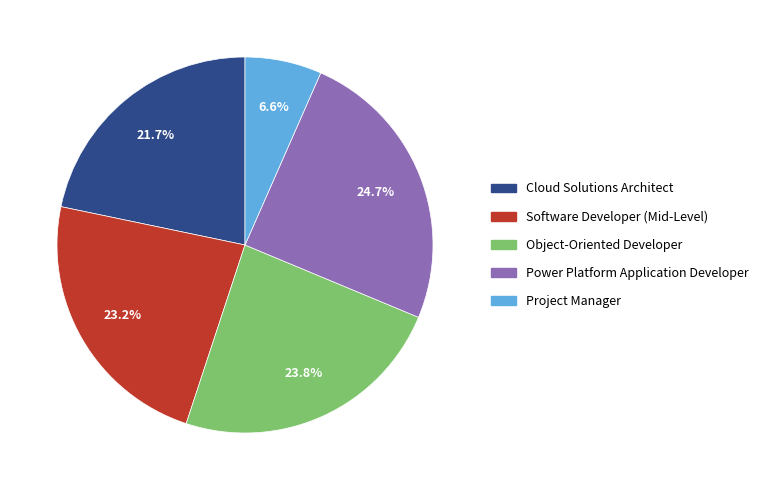

Rank the categories by value from lowest to highest.

Project Manager, Cloud Solutions Architect, Software Developer (Mid-Level), Object-Oriented Developer, Power Platform Application Developer